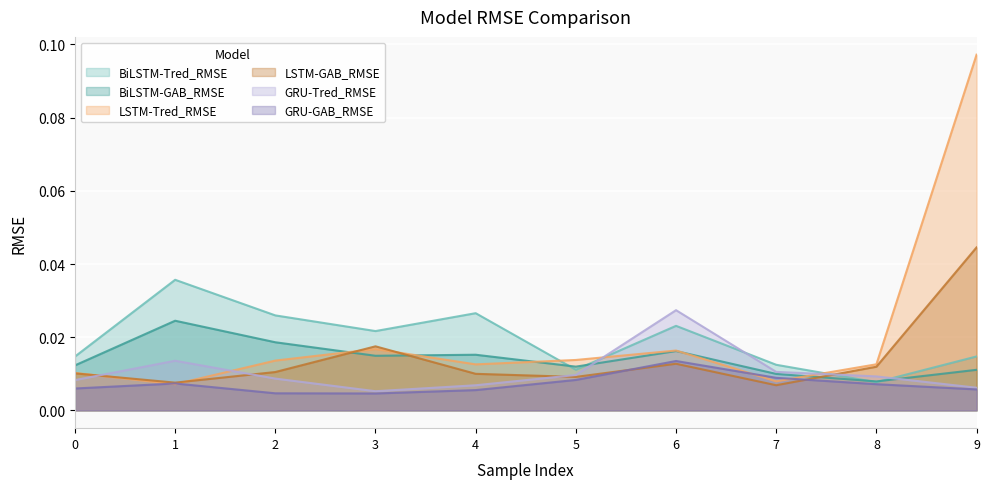

Between which two adjacent categories do BiLSTM-GAB_RMSE and GRU-Tred_RMSE first intersect?

5 and 6